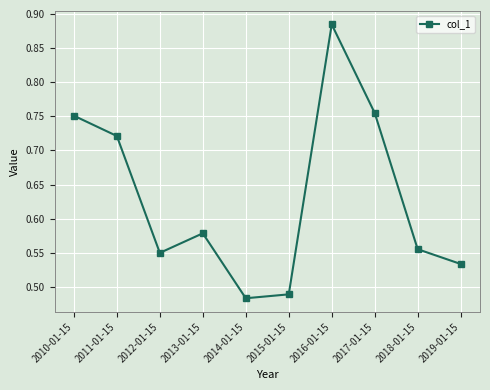

True or false: the data shows 0.2 at 2011-01-15.

False